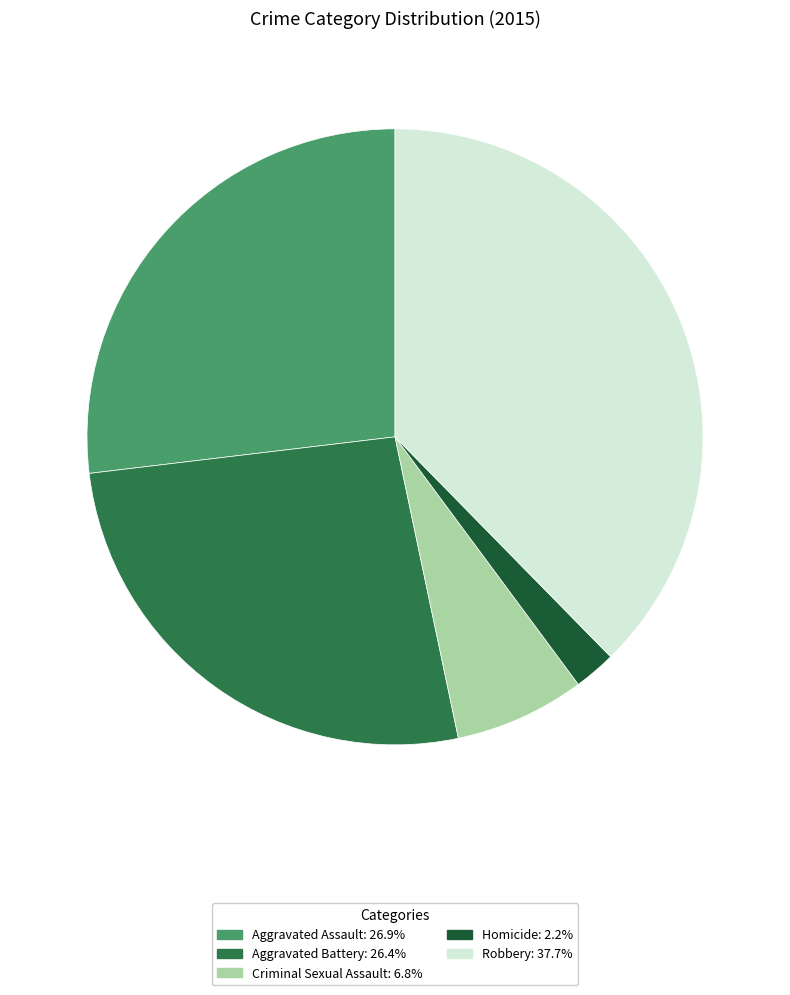

Is it true that Criminal Sexual Assault is 7% of the pie?

True